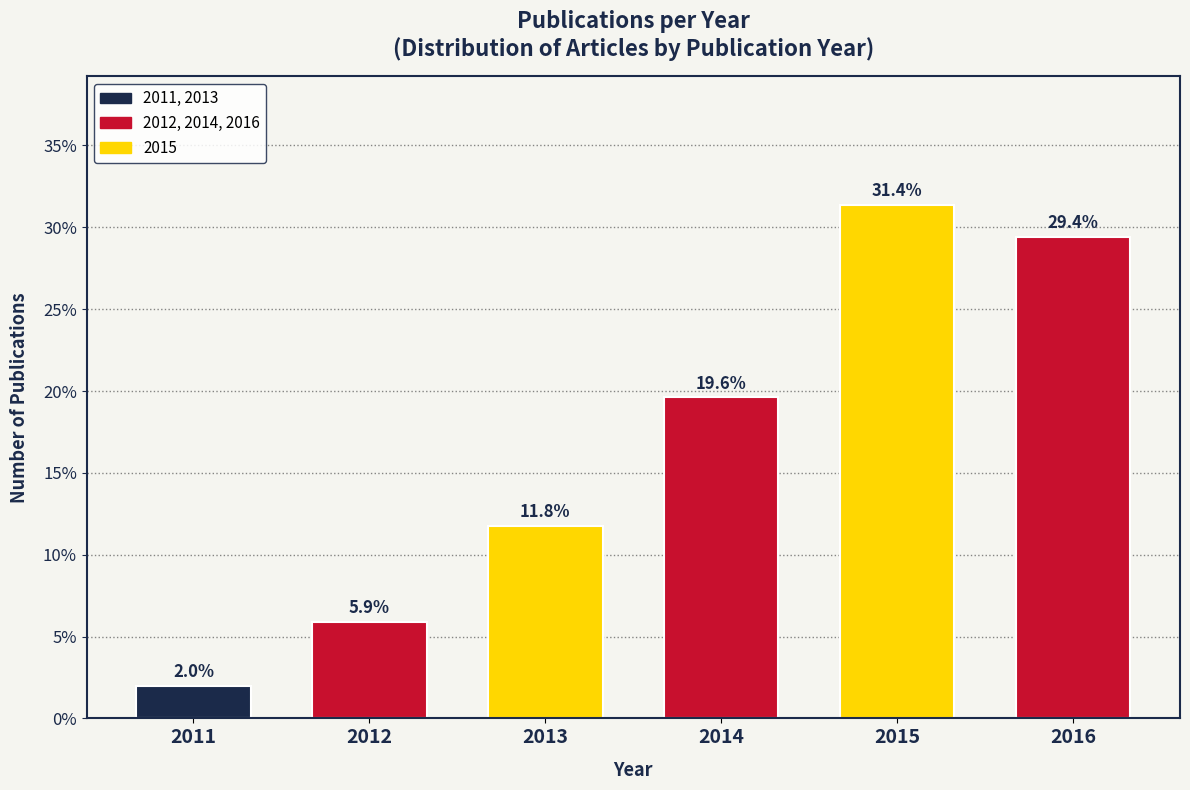

Reading right to left, extract all data points from this chart.

2016=29.4	2015=31.4	2014=19.6	2013=11.8	2012=5.9	2011=2.0